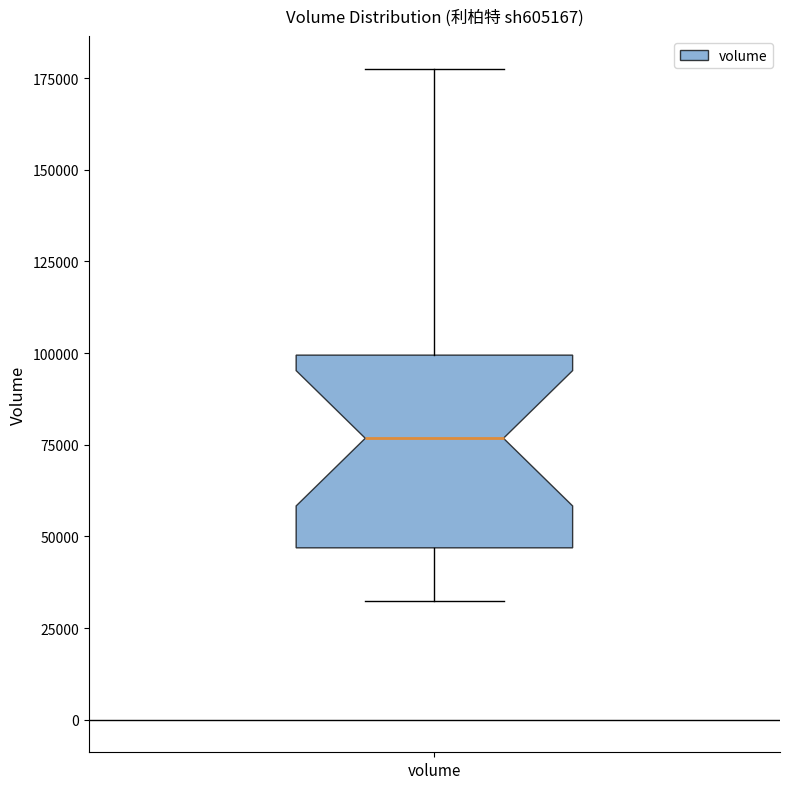

Read this box plot against the y-axis: the position of the median line, the range covered by the box, and the ends of both whiskers. The values are not printed on the chart, so give them approximately, as read against the axis.

median 75000, box 45000 to 100000, whiskers 30000 to 180000